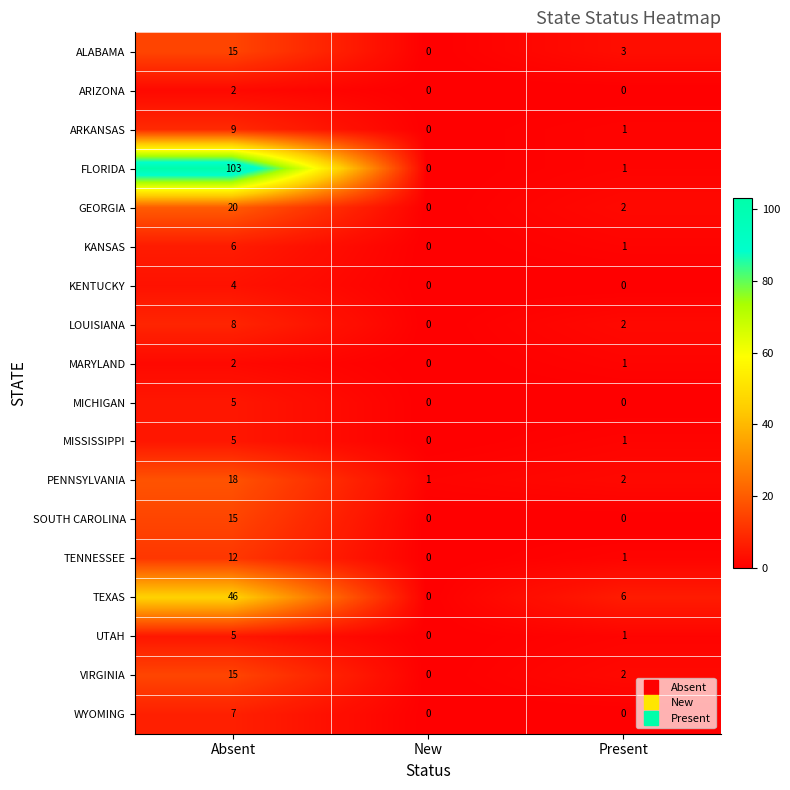

Which series changed the most between Absent and Present?

FLORIDA